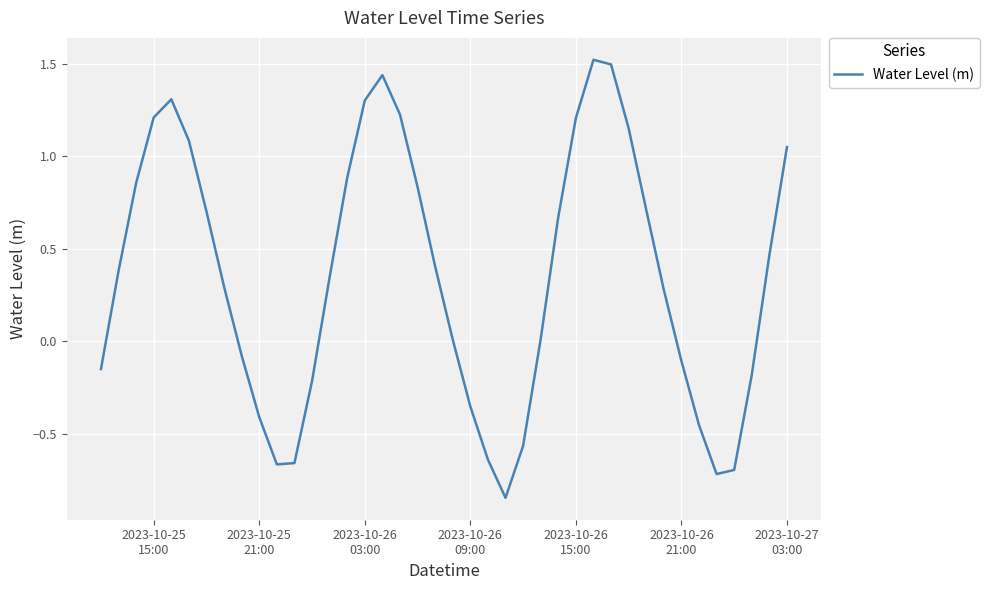

Reading right to left, transcribe all the data shown in this chart.

1.0	0.5	-0.2	-0.7	-0.7	-0.5	-0.1	0.3	0.7	1.2	1.5	1.5	1.2	0.7	0.0	-0.6	-0.8	-0.6	-0.4	0.0	0.4	0.8	1.2	1.4	1.3	0.9	0.3	-0.2	-0.7	-0.7	-0.4	-0.1	0.3	0.7	1.1	1.3	1.2	0.9	0.4	-0.2